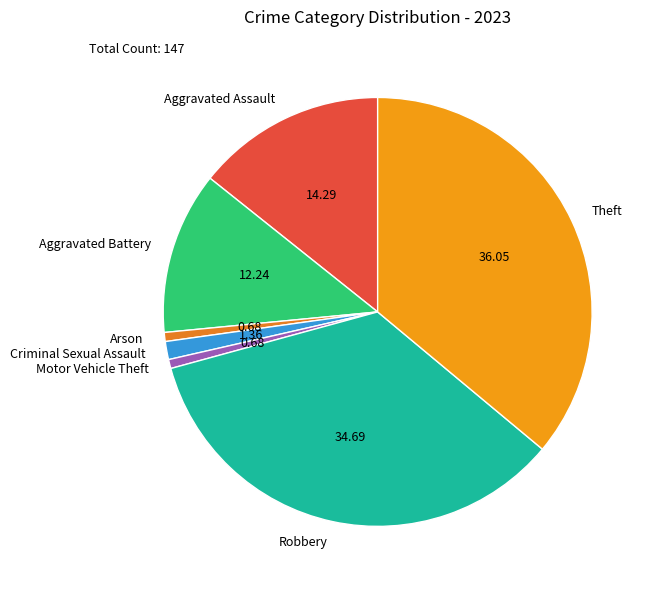

How many slices are in this pie chart?

7